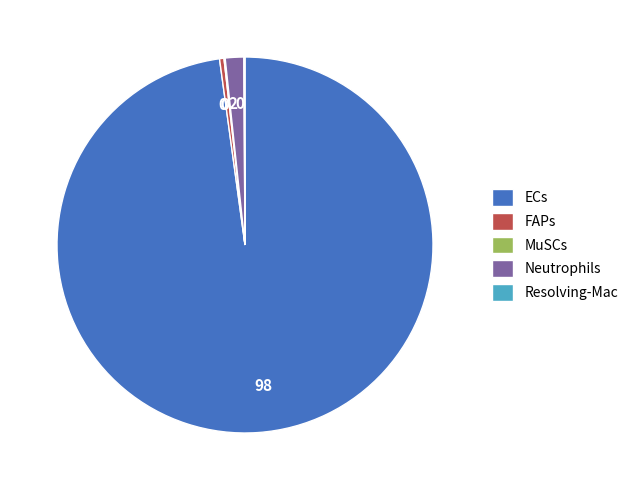

Approximately how many times larger is the value at ECs compared to FAPs?

257.2